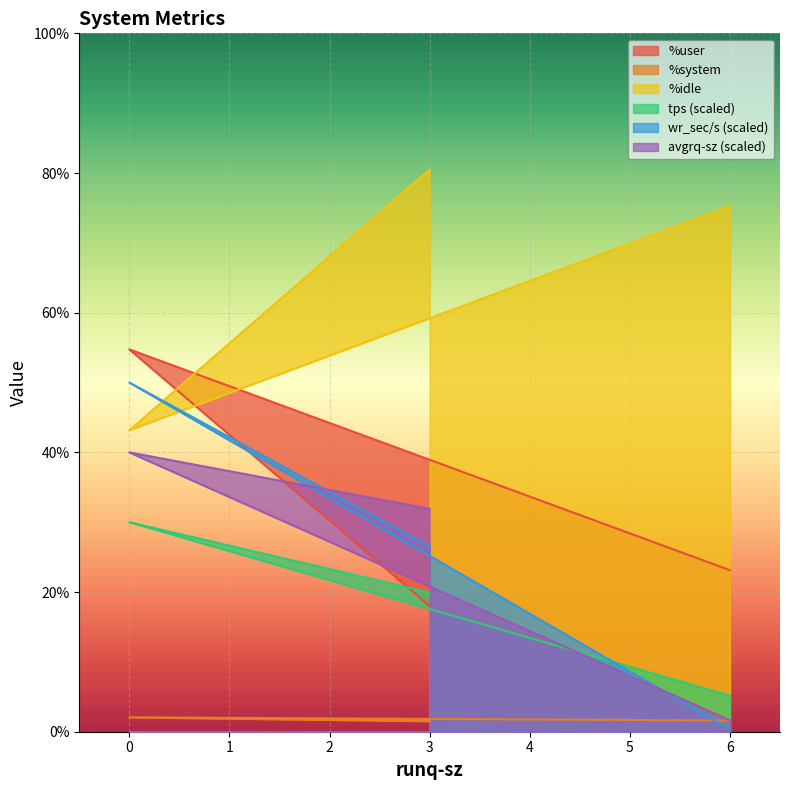

Rank the categories by %system value from lowest to highest.

3, 6, 0